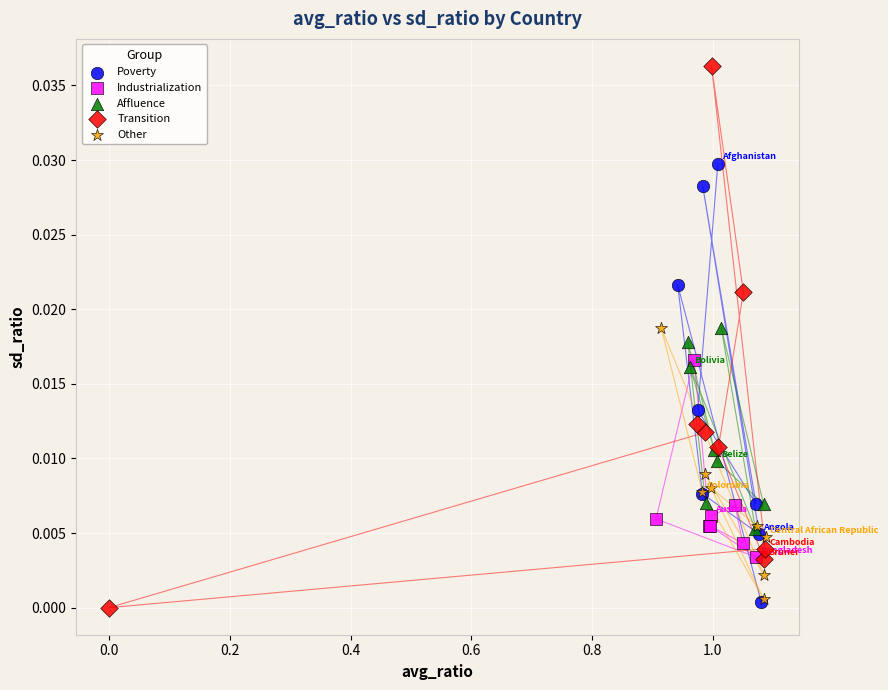

Which series has the widest spread of Y values?

Transition